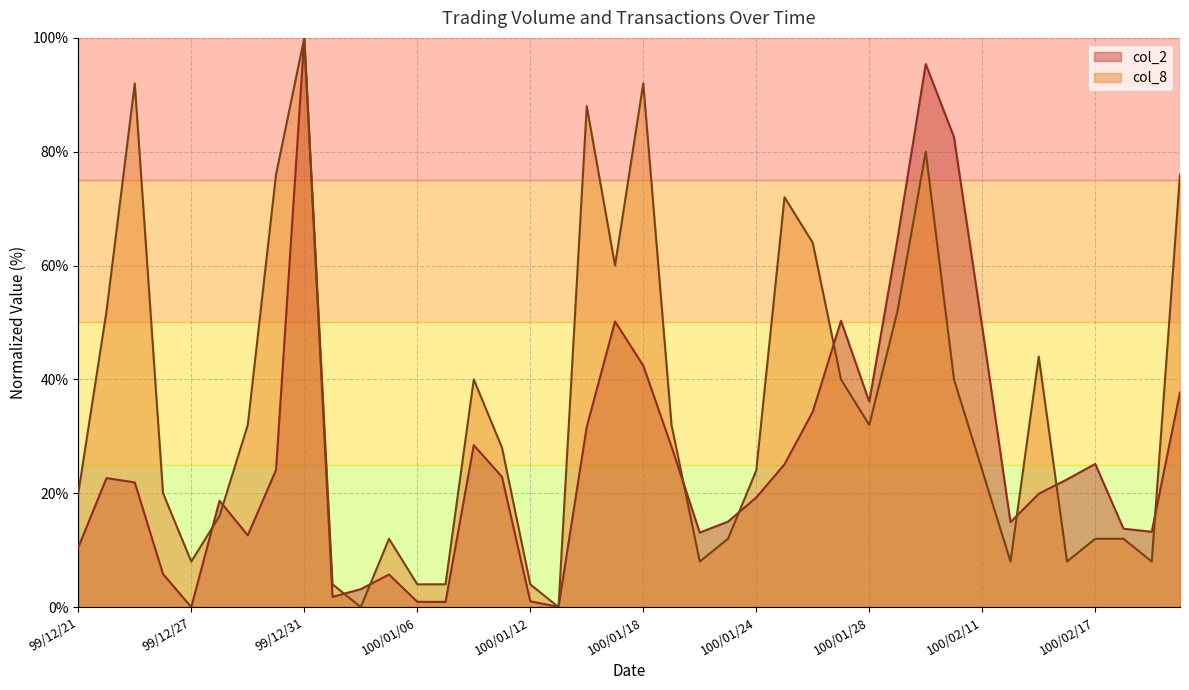

Between 100/01/05 and 100/02/22, which is larger?

100/02/22